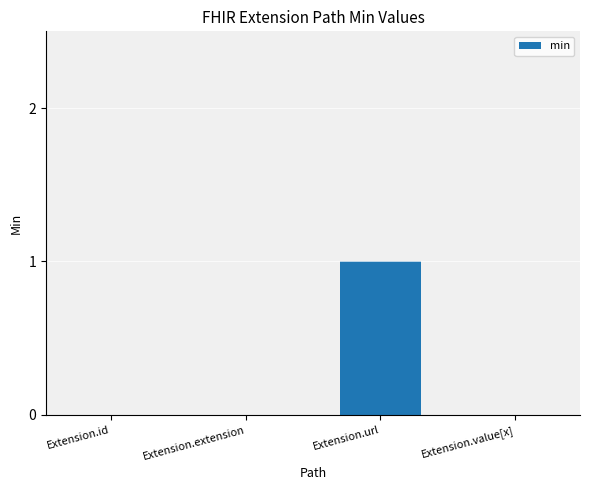

Are the bars horizontal?

No